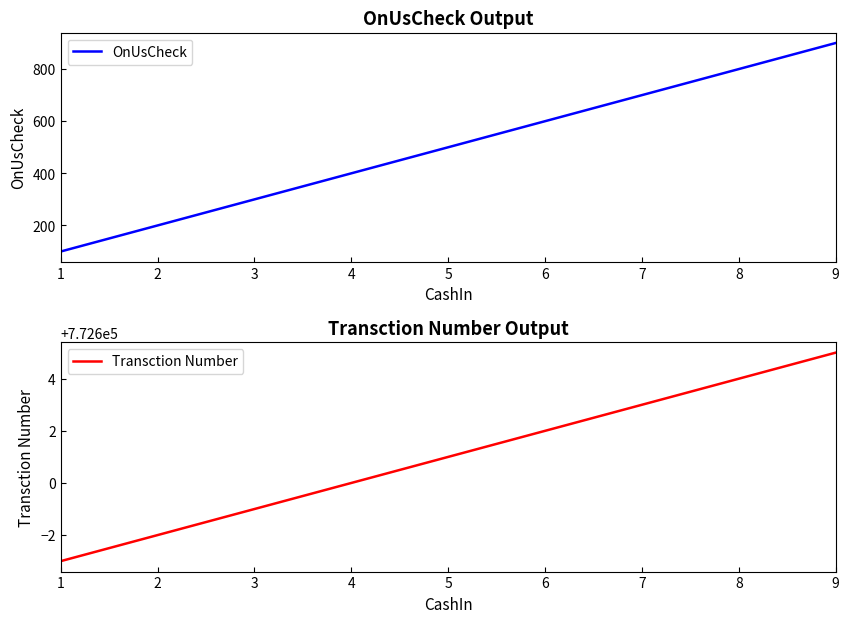

What is the difference between the Transction Number values at 1 and 5?

4